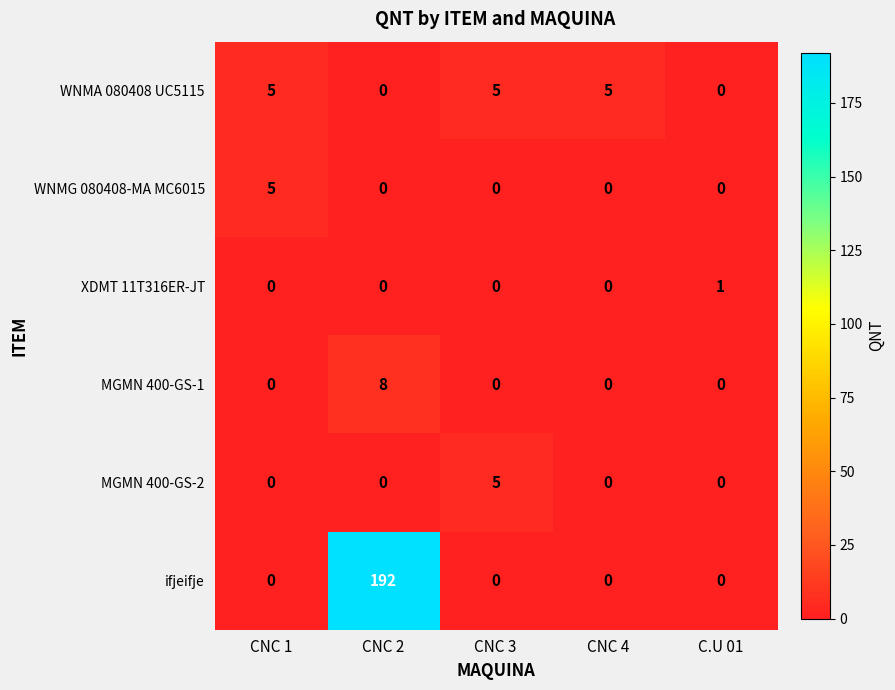

The WNMG 080408-MA MC6015 series shows 3 at C.U 01. True or false?

False